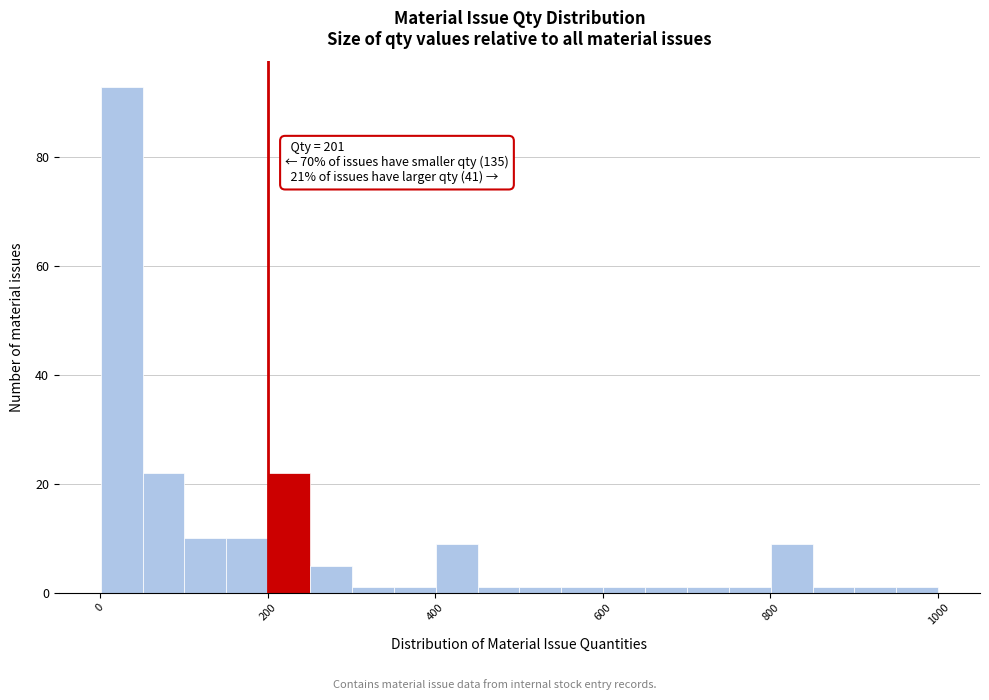

Around what value on the x-axis is the tallest bar? Give the approximate position of its centre, as read against the axis.

20